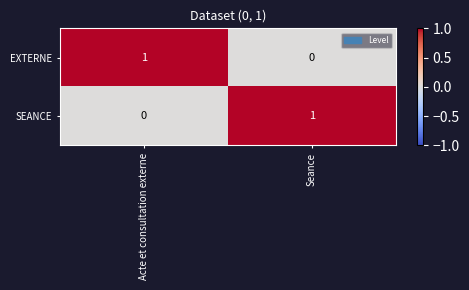

Is it true that EXTERNE equals 1 at Acte et consultation externe?

True